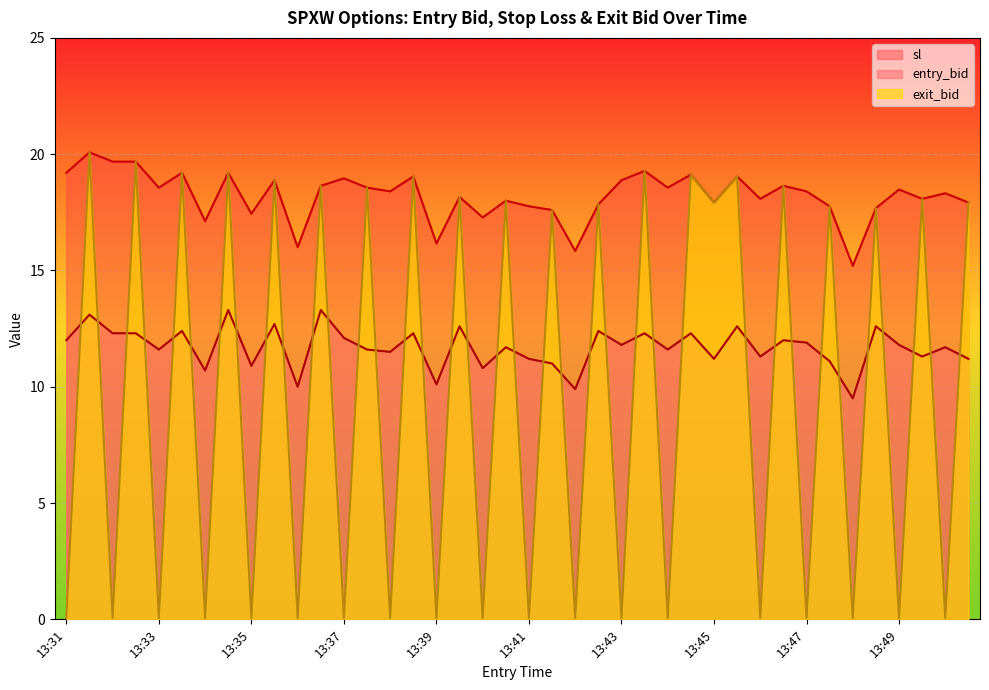

The value of sl at 13:41 is 28.8. True or false?

False